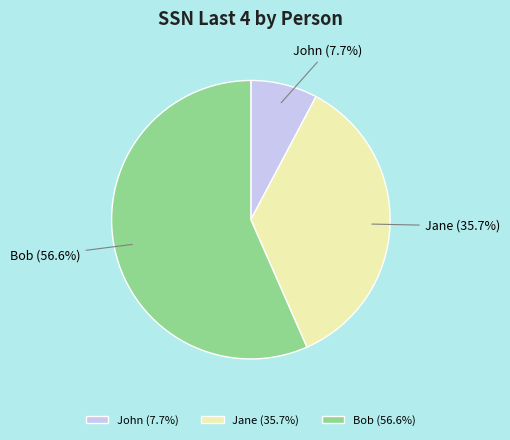

The Bob slice represents 57% of the pie. True or false?

True